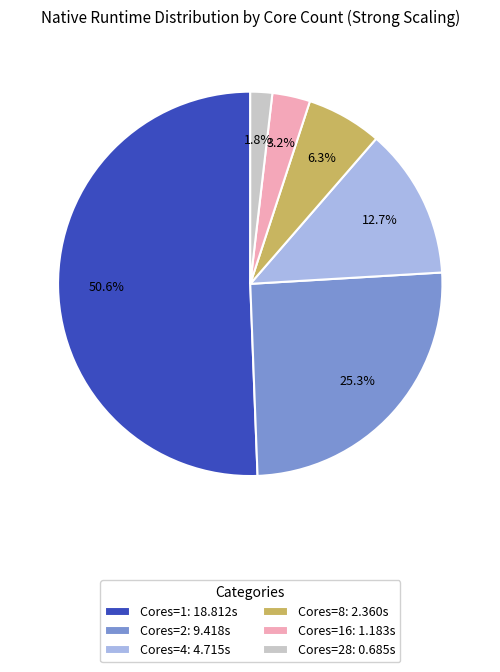

To the nearest percent, what is the average slice percentage?

17%